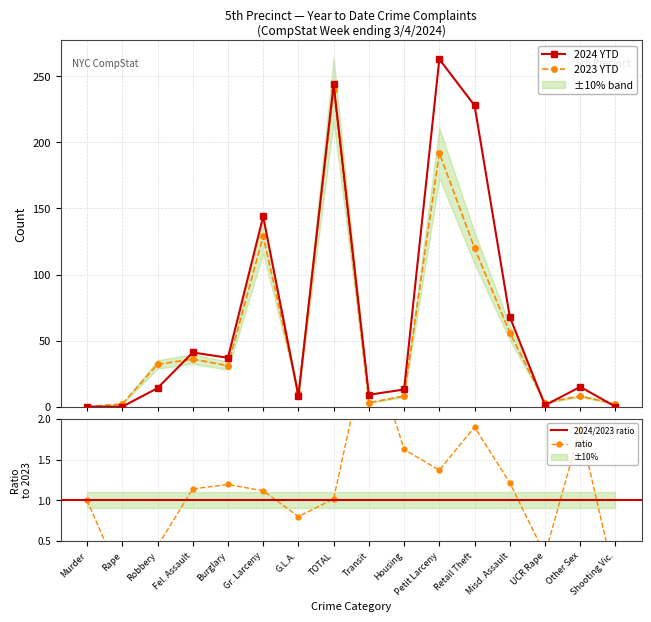

Reading left to right, transcribe all the data shown in this chart.

2024 YTD: Murder=0	Rape=0	Robbery=14	Fel. Assault=41	Burglary=37	Gr. Larceny=144	G.L.A.=8	TOTAL=244	Transit=9	Housing=13	Petit Larceny=263	Retail Theft=228	Misd. Assault=68	UCR Rape=1	Other Sex=15	Shooting Vic.=0
2023 YTD: Murder=0	Rape=2	Robbery=32	Fel. Assault=36	Burglary=31	Gr. Larceny=129	G.L.A.=10	TOTAL=240	Transit=3	Housing=8	Petit Larceny=192	Retail Theft=120	Misd. Assault=56	UCR Rape=3	Other Sex=8	Shooting Vic.=2